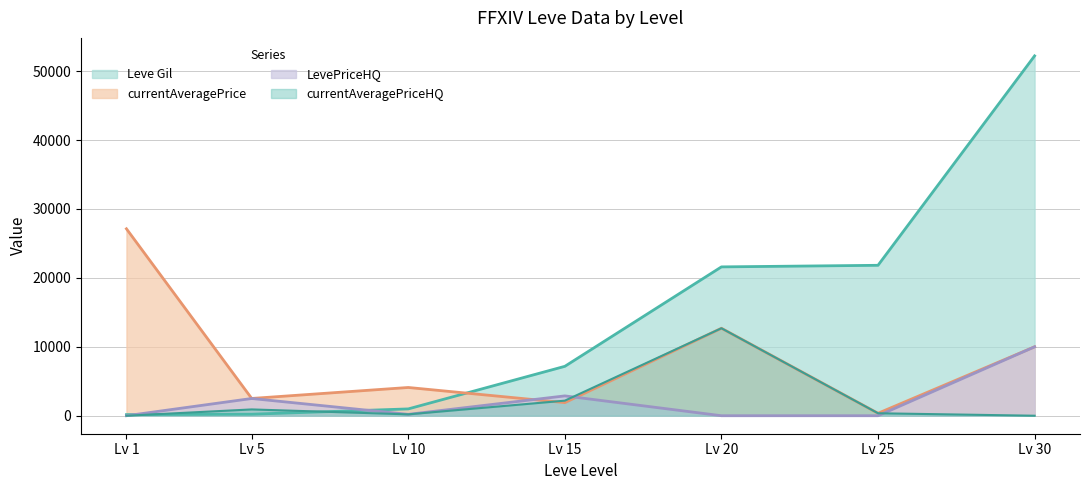

At which category does the chart reach its peak across all series?

Lv 30